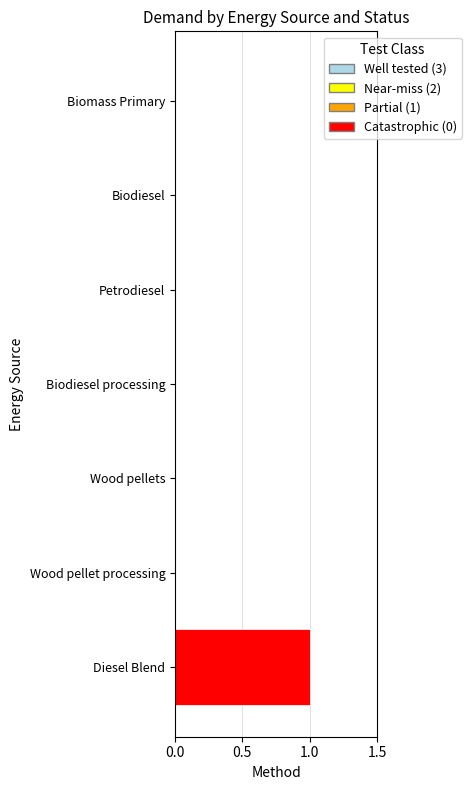

Are the bars horizontal?

Yes